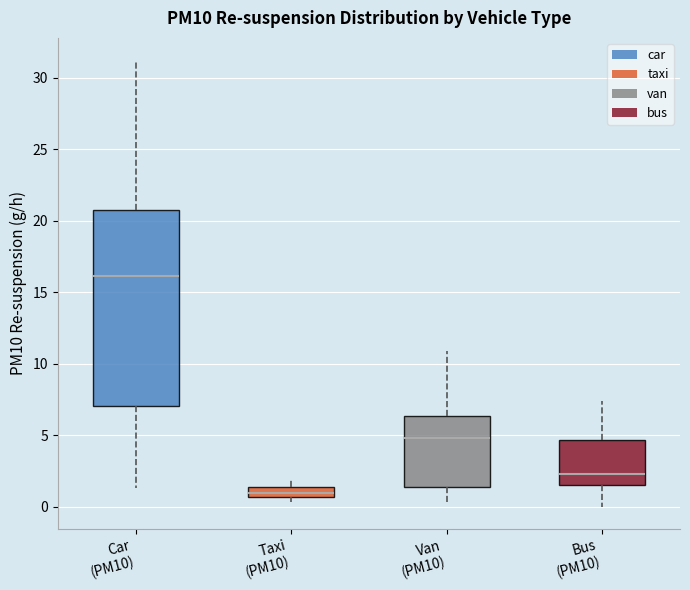

Which box is the tallest, from its lower edge to its upper edge?

Car (PM10)